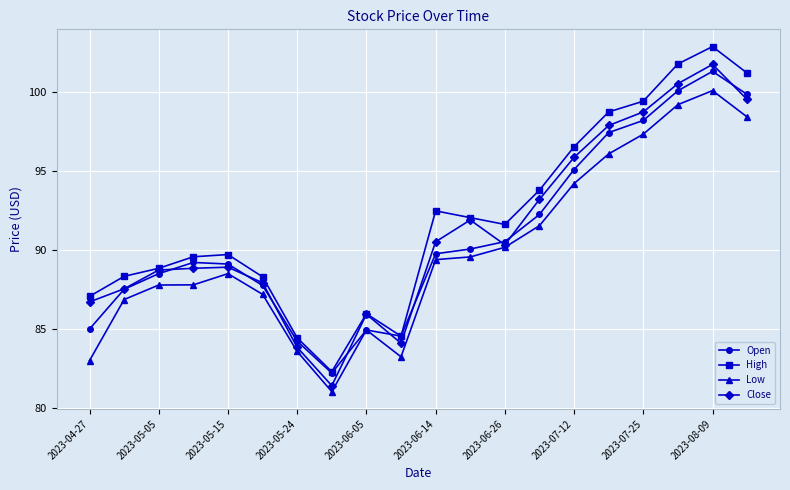

True or false: High has more than 2 interior local peaks.

True